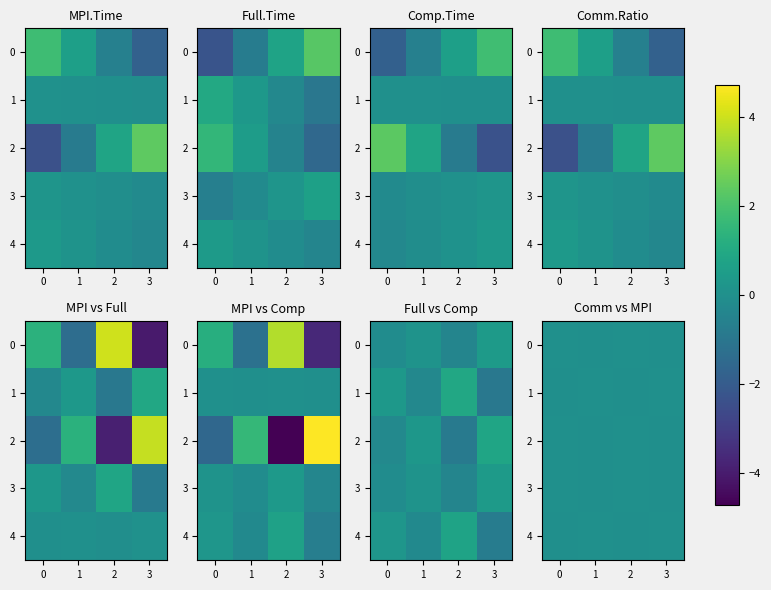

At which category is the sum across all series the highest?

2